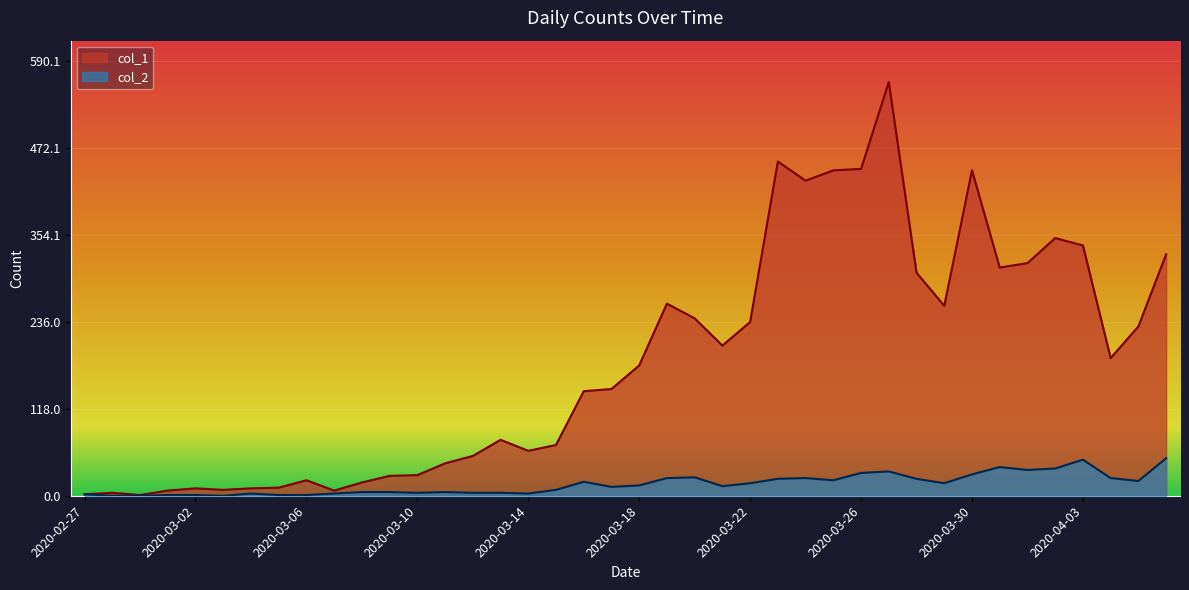

What is the greatest value displayed?

562